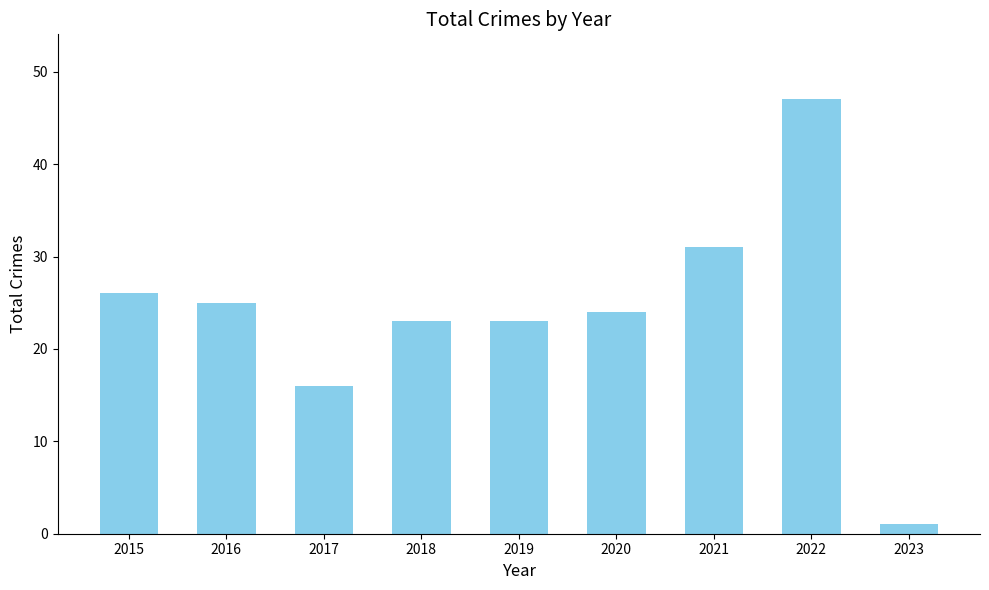

Reading left to right, transcribe all the data shown in this chart.

26	25	16	23	23	24	31	47	1